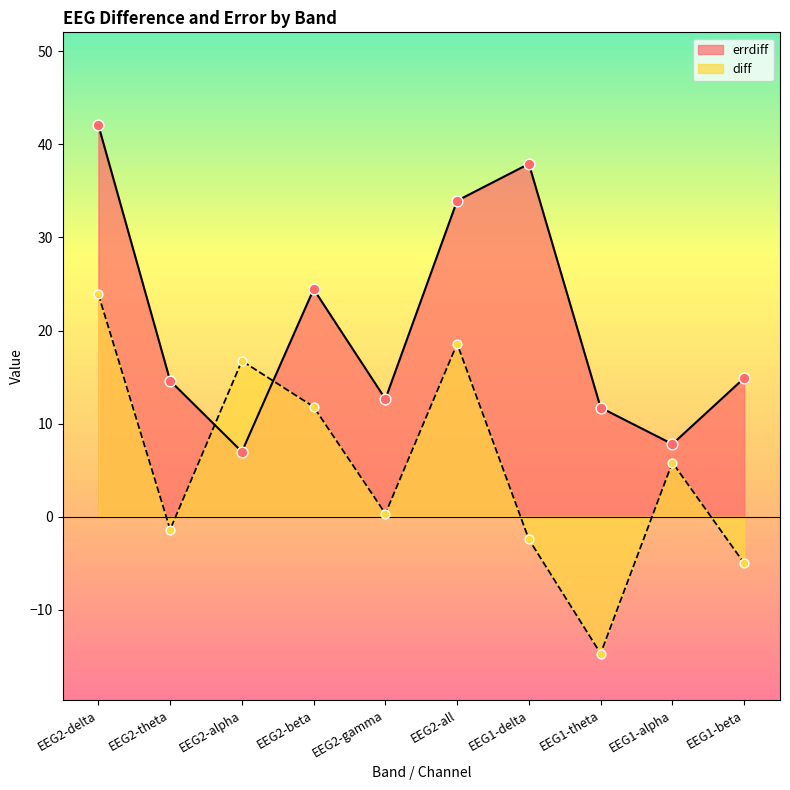

At which category is the sum across all series the highest?

EEG2-delta